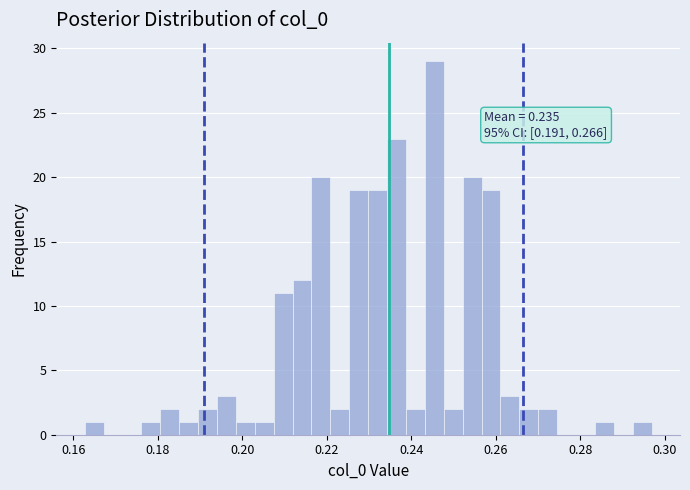

Around what value on the x-axis is the tallest bar? Give the approximate position of its centre, as read against the axis.

0.246